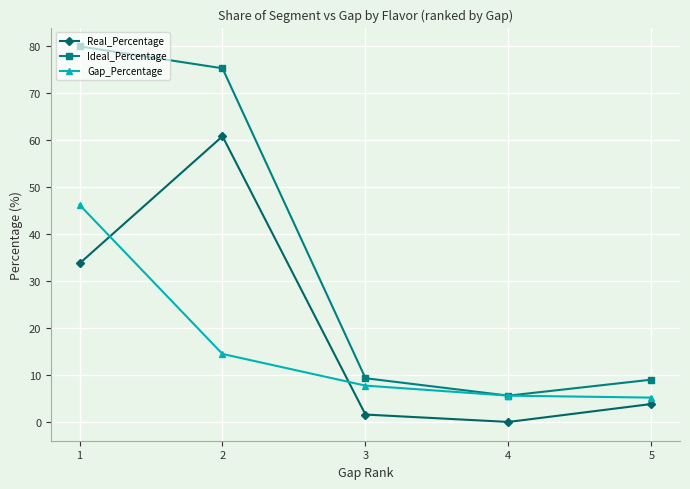

Rank the categories by Real_Percentage value from lowest to highest.

4, 3, 5, 1, 2